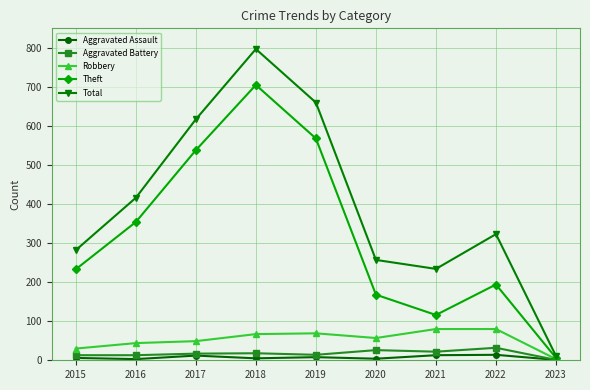

How many series are shown in this chart?

5